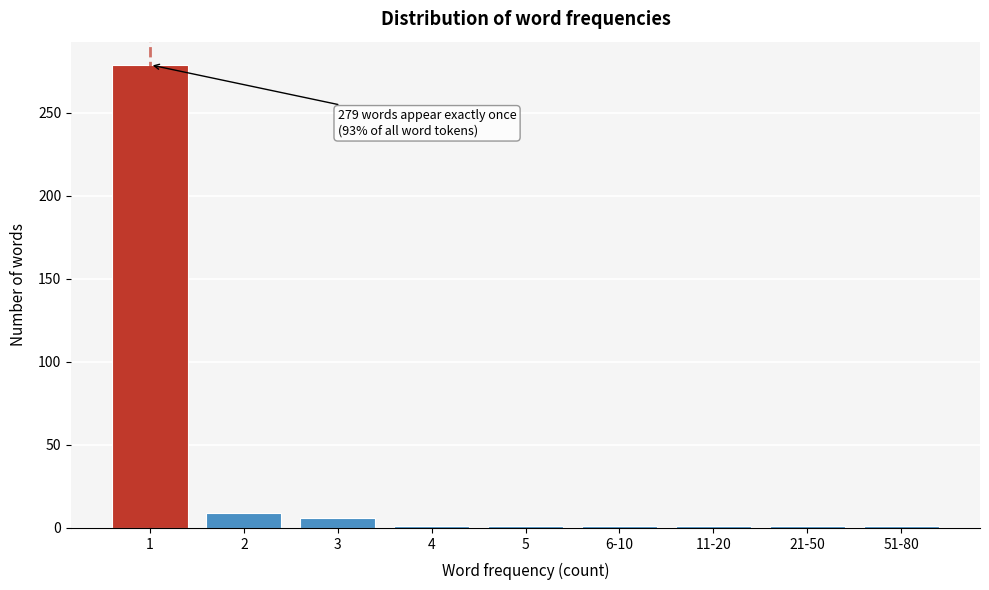

Reading left to right, list all the values displayed in this chart.

1=279	2=9	3=6	4=1	5=1	6-10=1	11-20=1	21-50=1	51-80=1